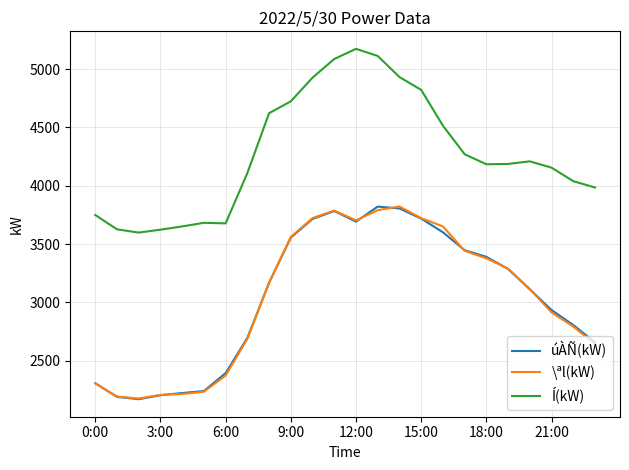

True or false: Í(kW) and \ªl(kW) intersect in this chart.

False